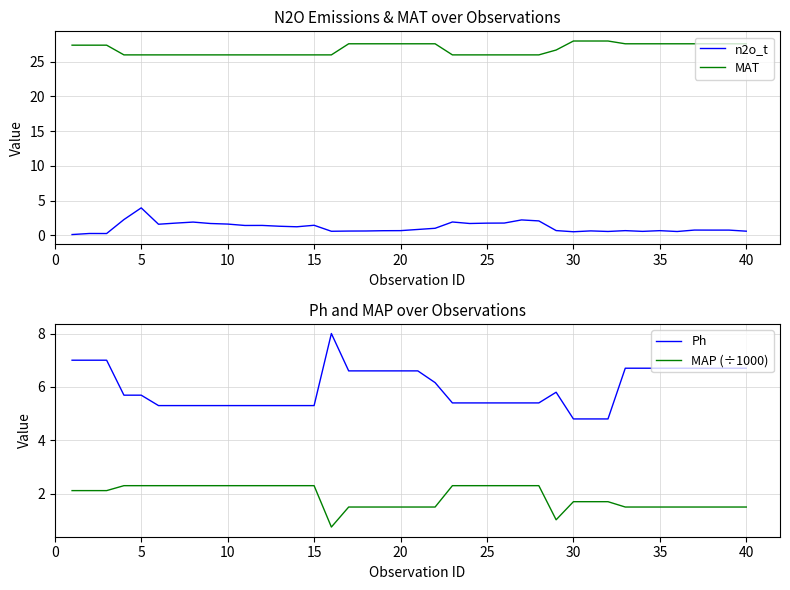

What is the maximum value for MAP (÷1000)?

2.3